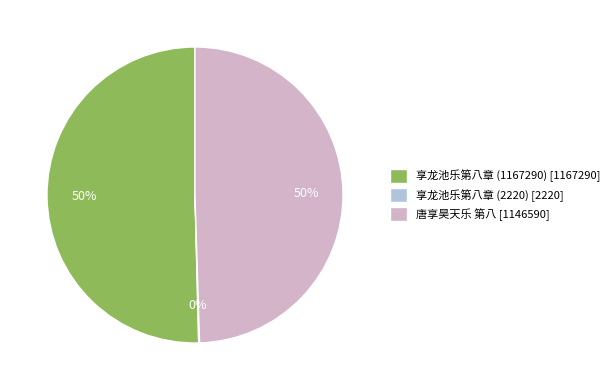

Combined, do 享龙池乐第八章 (1167290) [1167290] and 唐享昊天乐 第八 [1146590] account for over 50%?

Yes